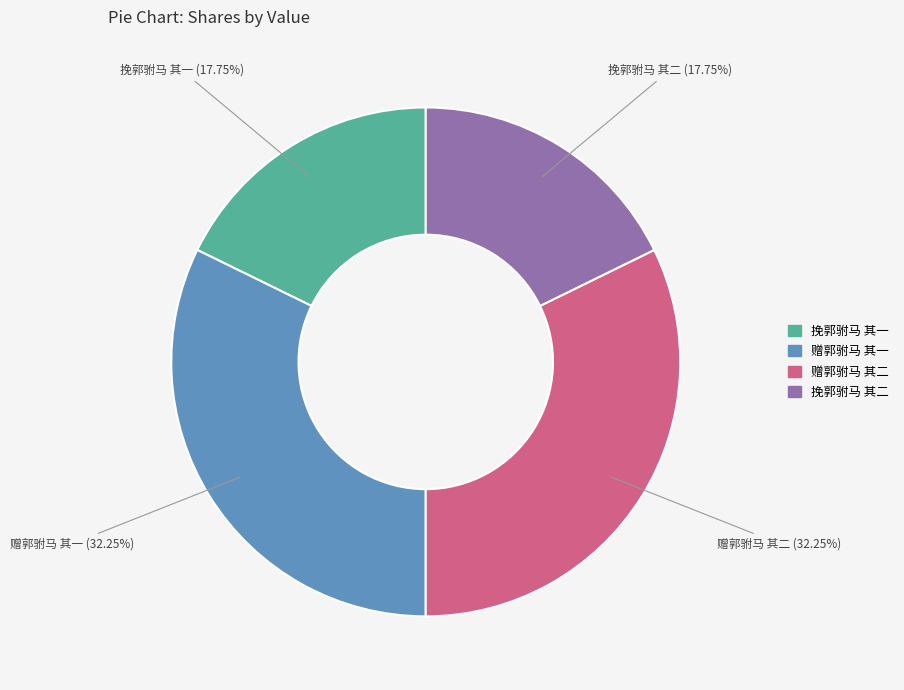

Which has a higher value, 挽郭驸马 其二 or 赠郭驸马 其二?

赠郭驸马 其二